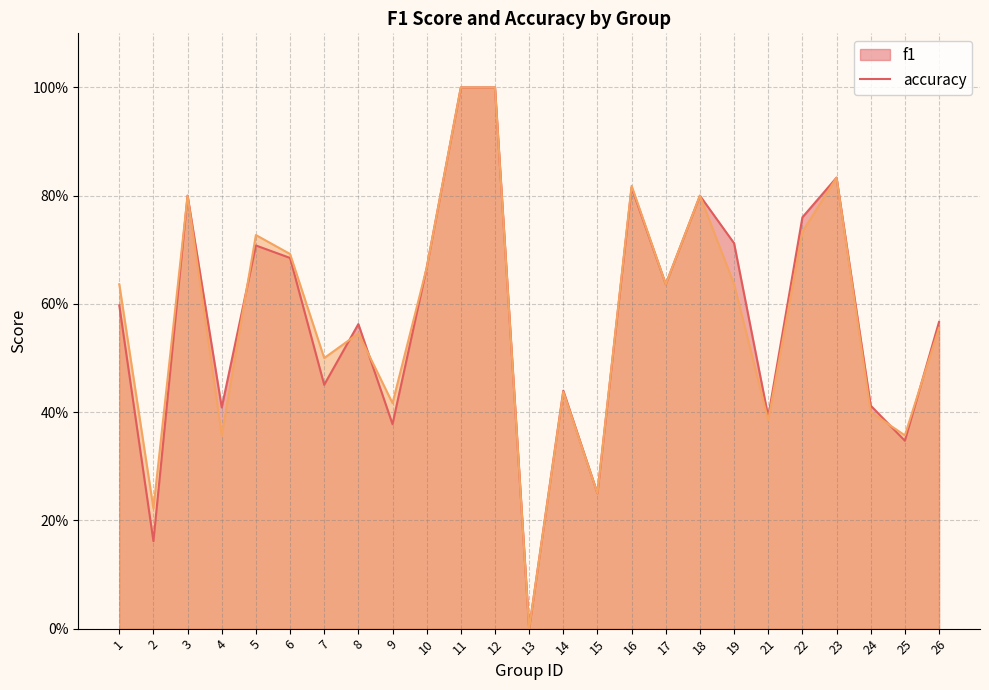

Does the chart display data point markers on the line(s)?

No